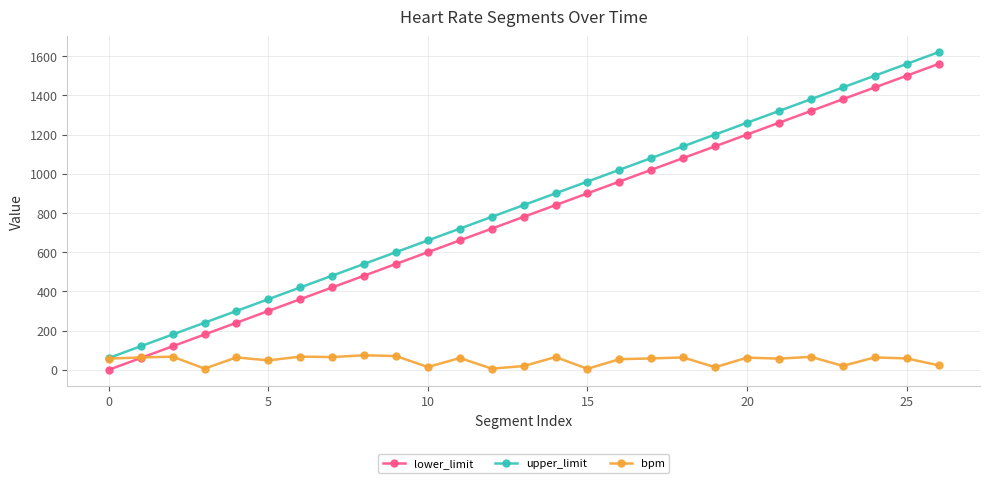

How many categories are shown in the chart?

27